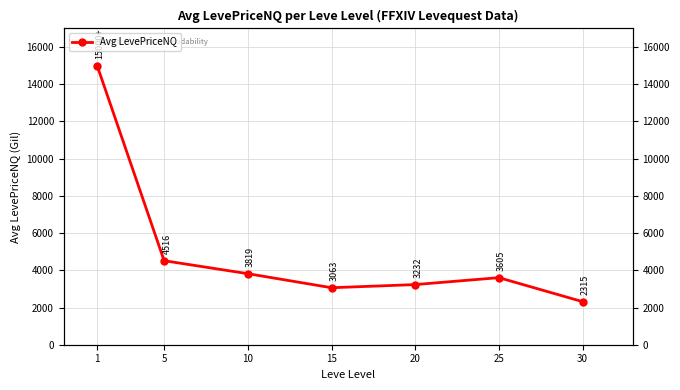

How many data points does each series have?

7